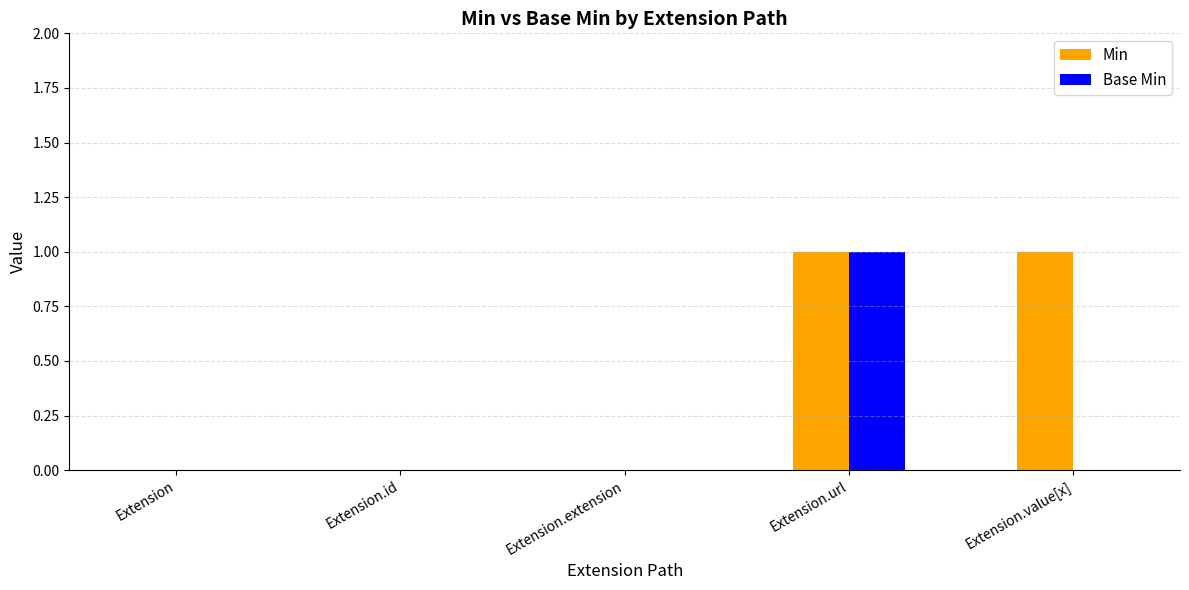

Which series has the largest total across all categories?

Min